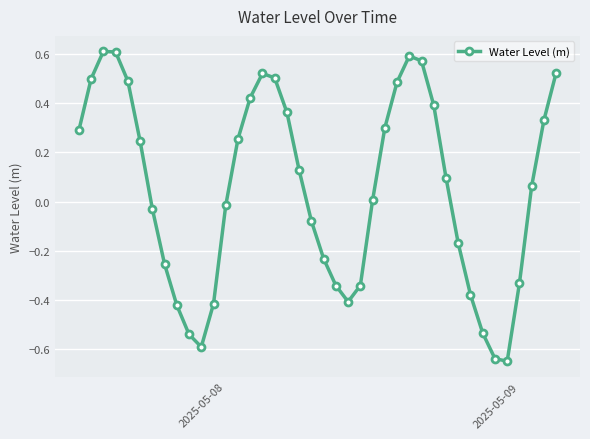

How many categories are shown in the chart?

40